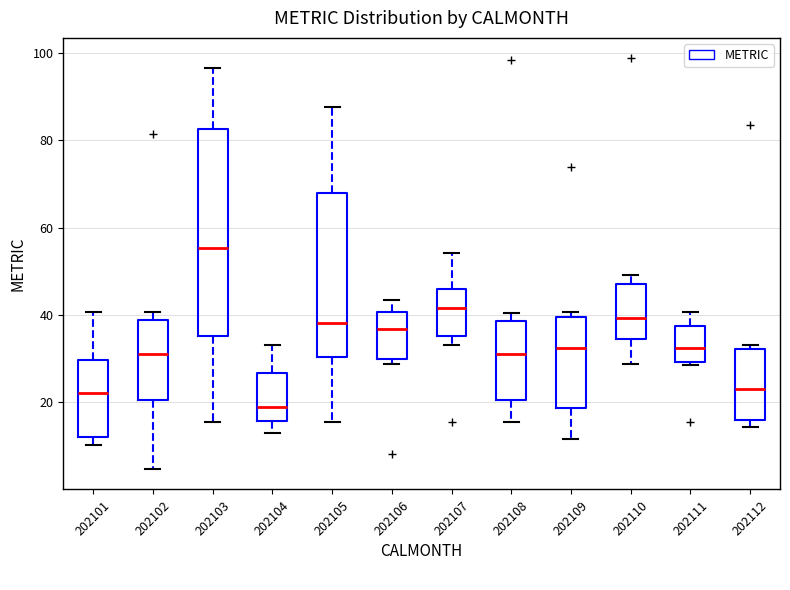

Which box's median line is the highest?

202103